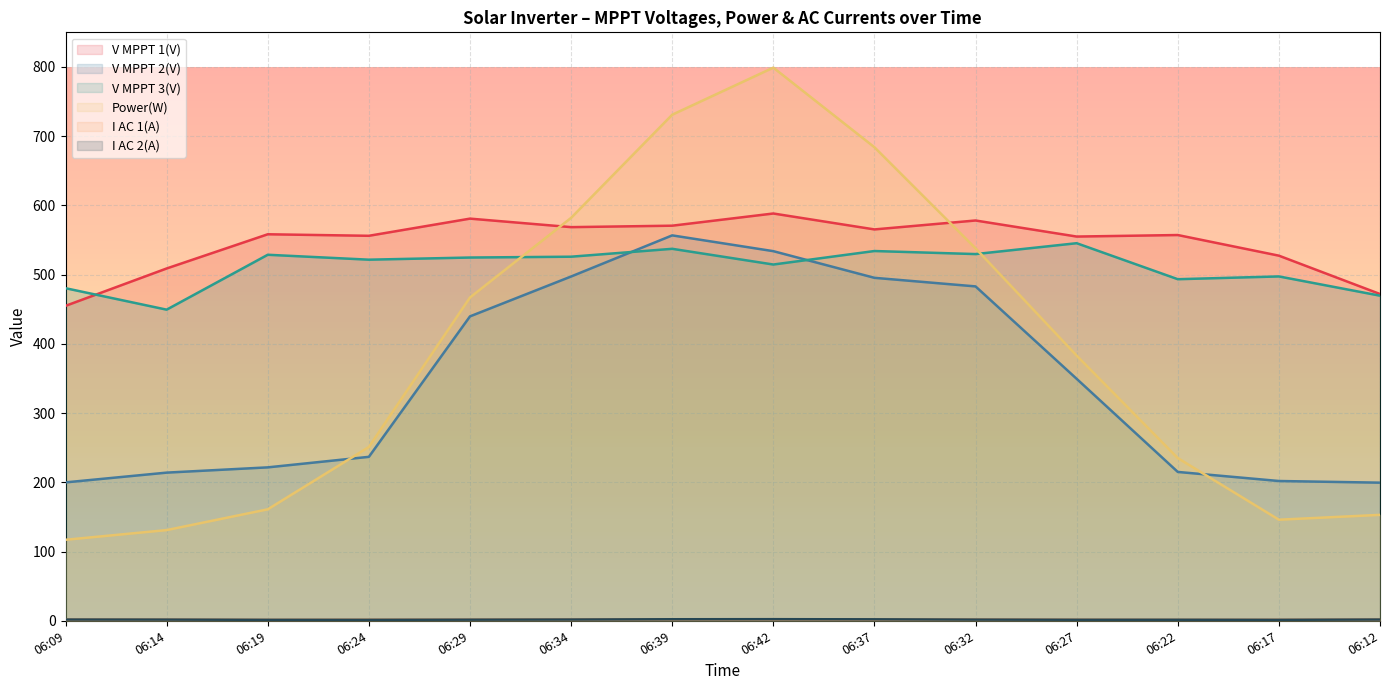

What is the label of the 12th point from the left?

06:22